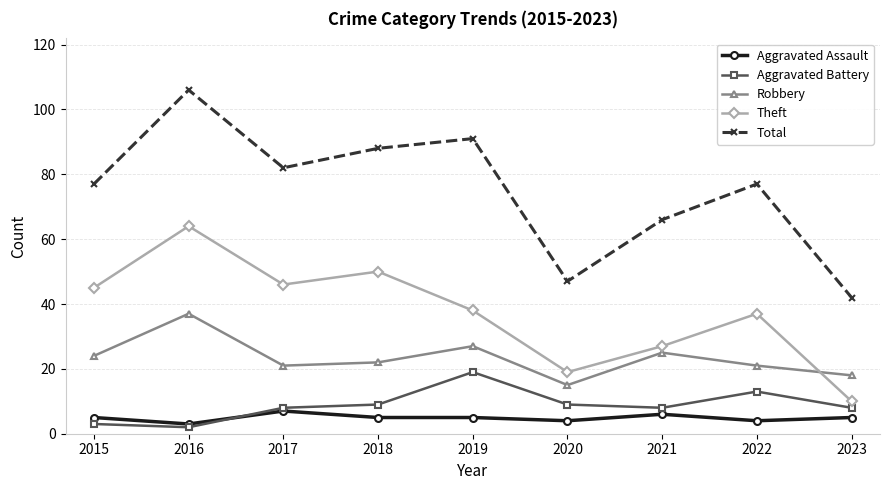

What is the approximate value of Aggravated Assault at 2017?

7